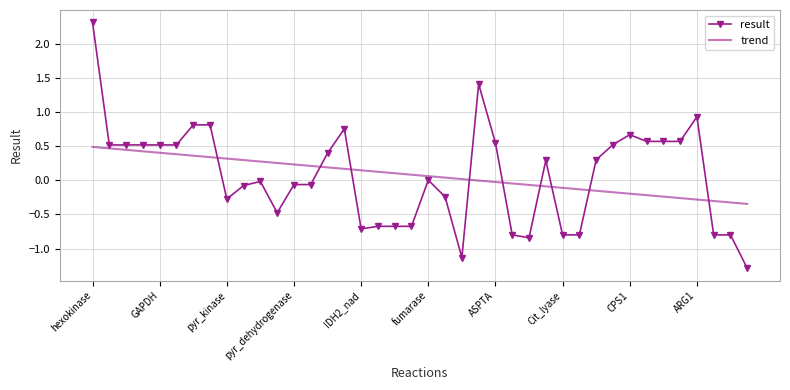

True or false: trend and result intersect in this chart.

True